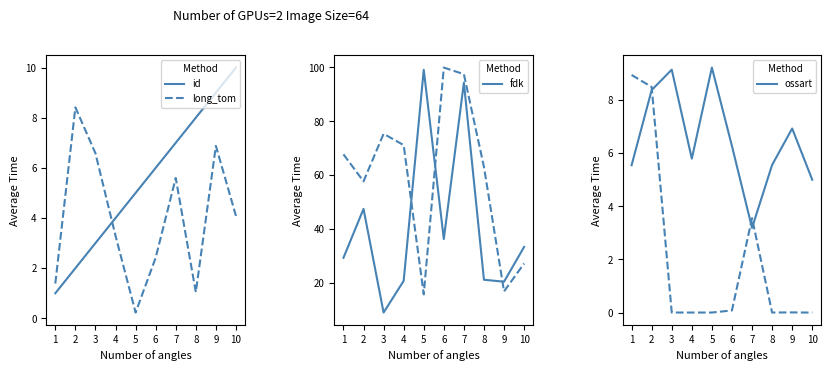

Between 4 and 5, which series saw the biggest shift?

integer_tom